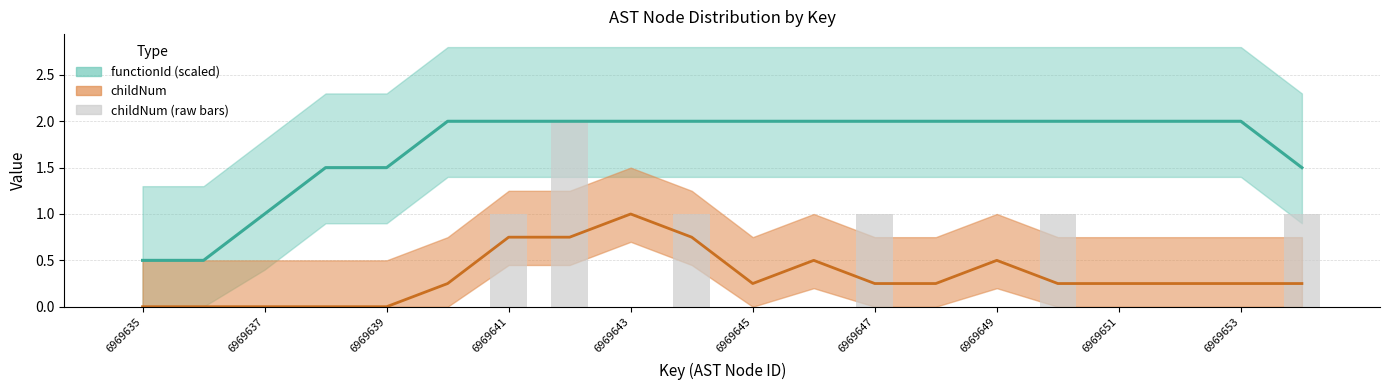

List the labels in order of value, largest first.

6969642, 6969641, 6969644, 6969647, 6969650, 6969654, 6969635, 6969636, 6969637, 6969638, 6969639, 6969640, 6969643, 6969645, 6969646, 6969648, 6969649, 6969651, 6969652, 6969653